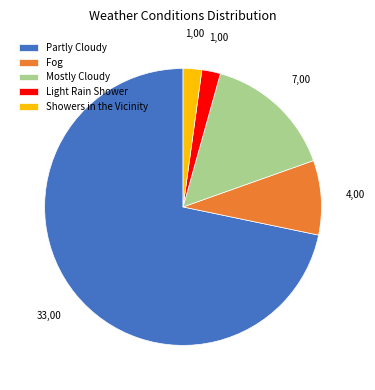

Which has a higher value, Mostly Cloudy or Light Rain Shower?

Mostly Cloudy